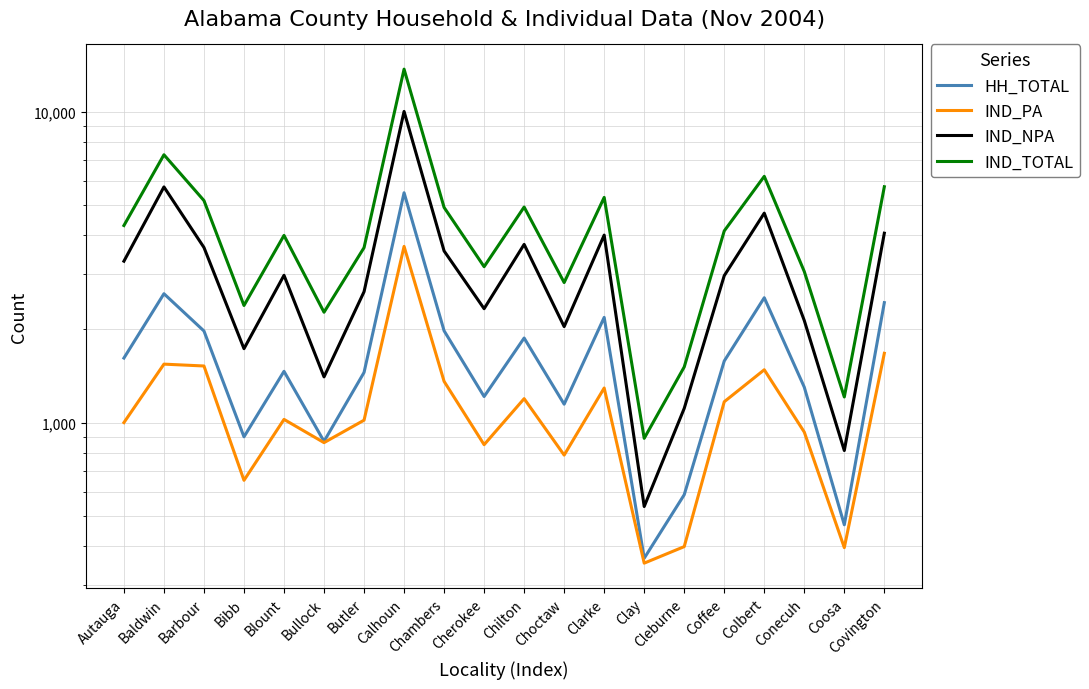

The value of IND_NPA at Chilton is 3744. True or false?

True